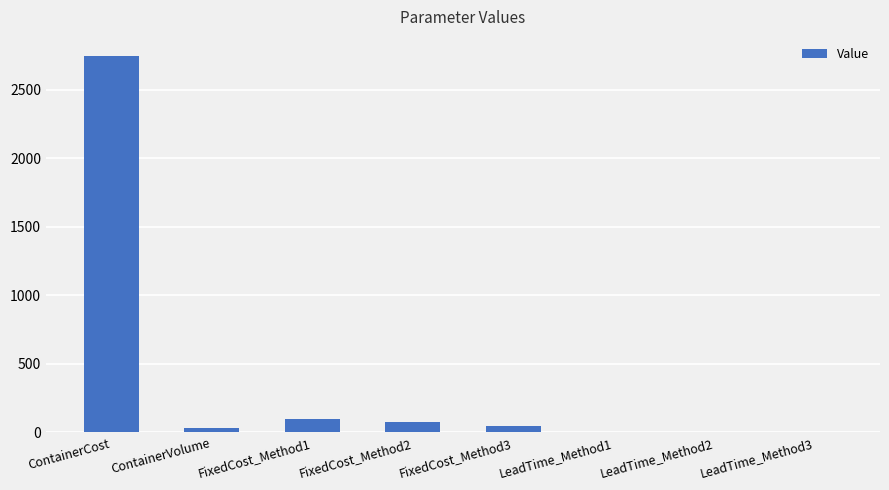

Which category has the highest value across all series?

ContainerCost